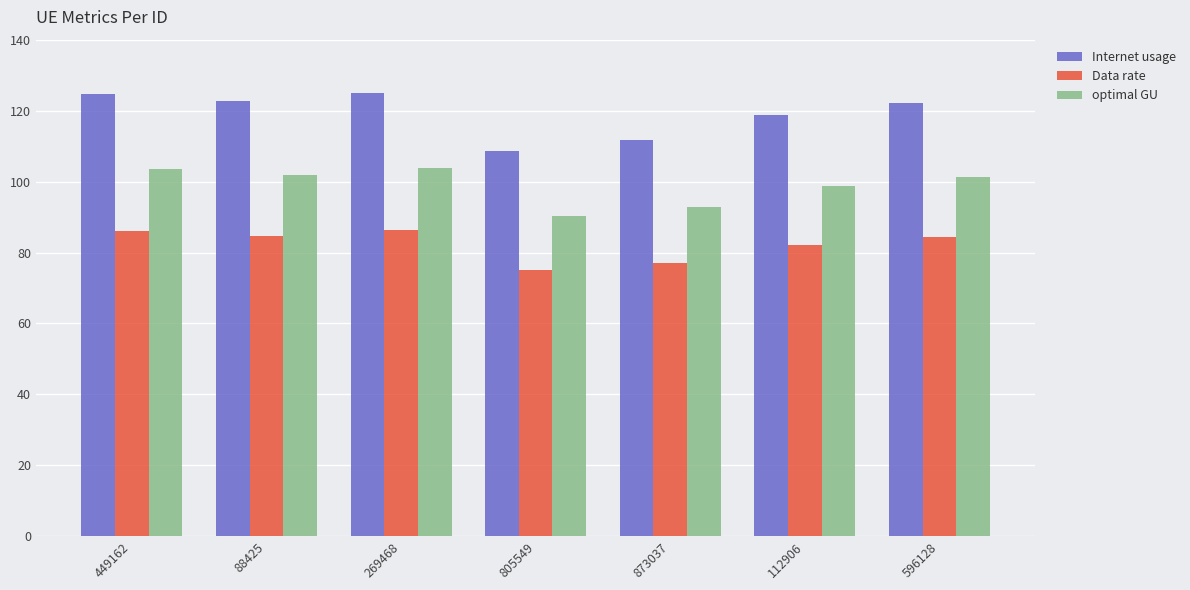

The optimal GU series shows 25.7 at 88425. True or false?

False